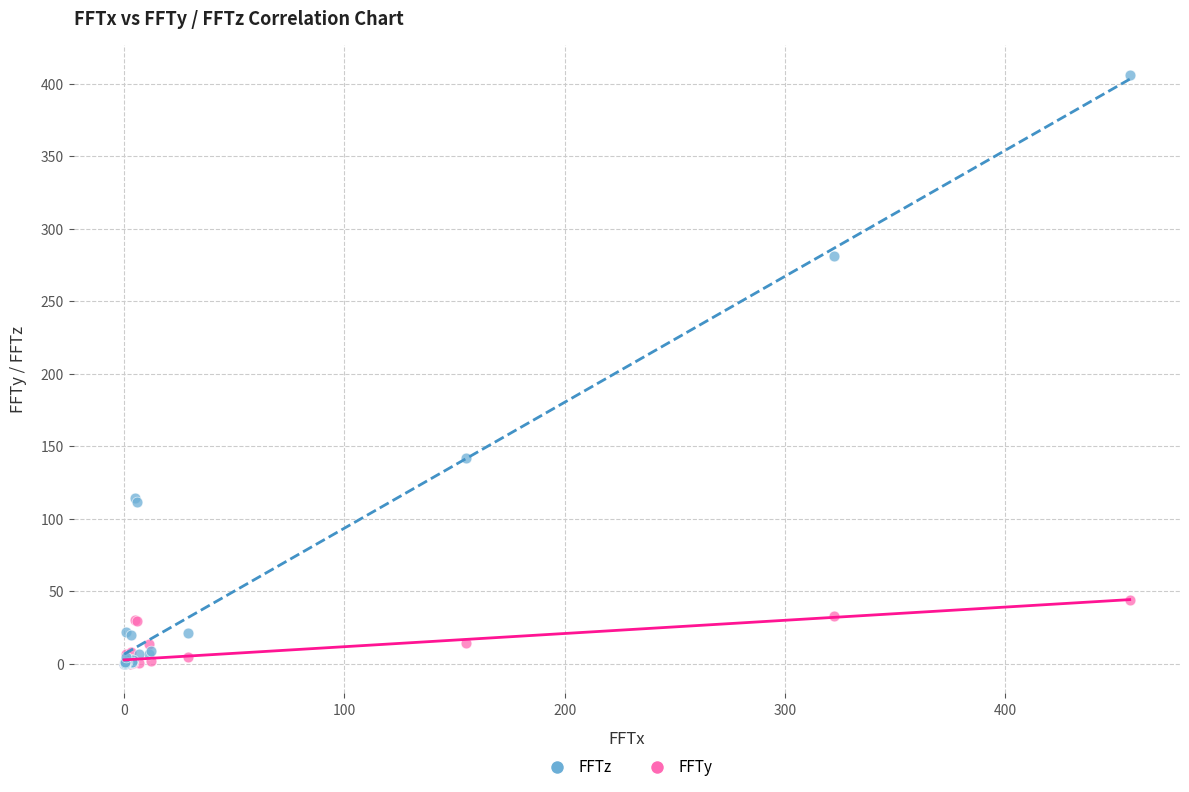

Across all series, what Y value is closest to 203?

141.7